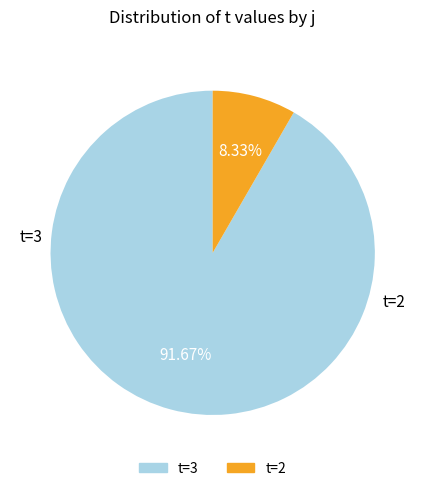

Is there any slice that represents more than half of the pie?

Yes